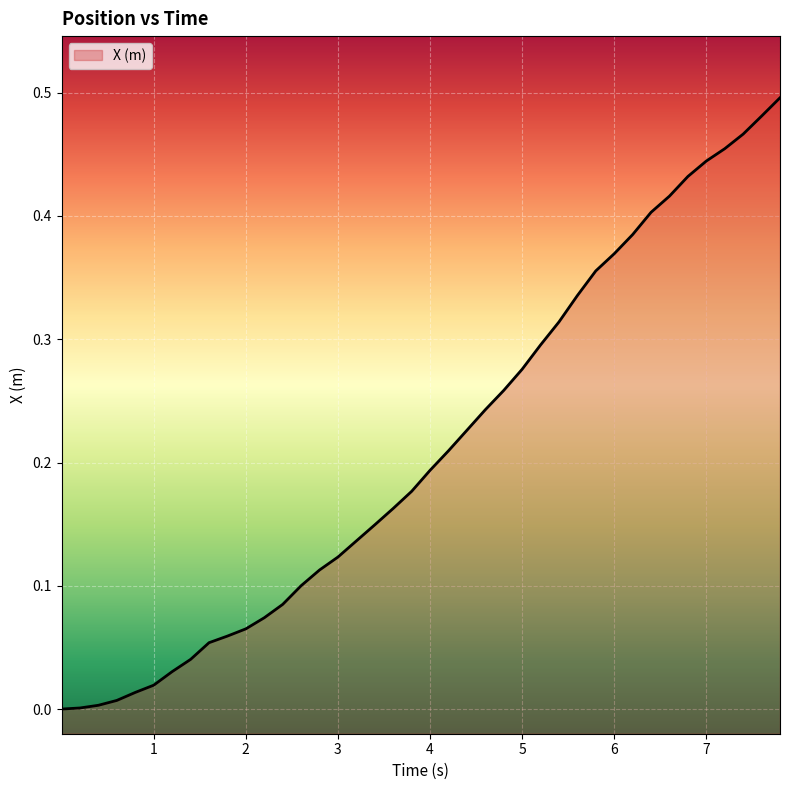

Does the chart display data point markers on the line(s)?

No